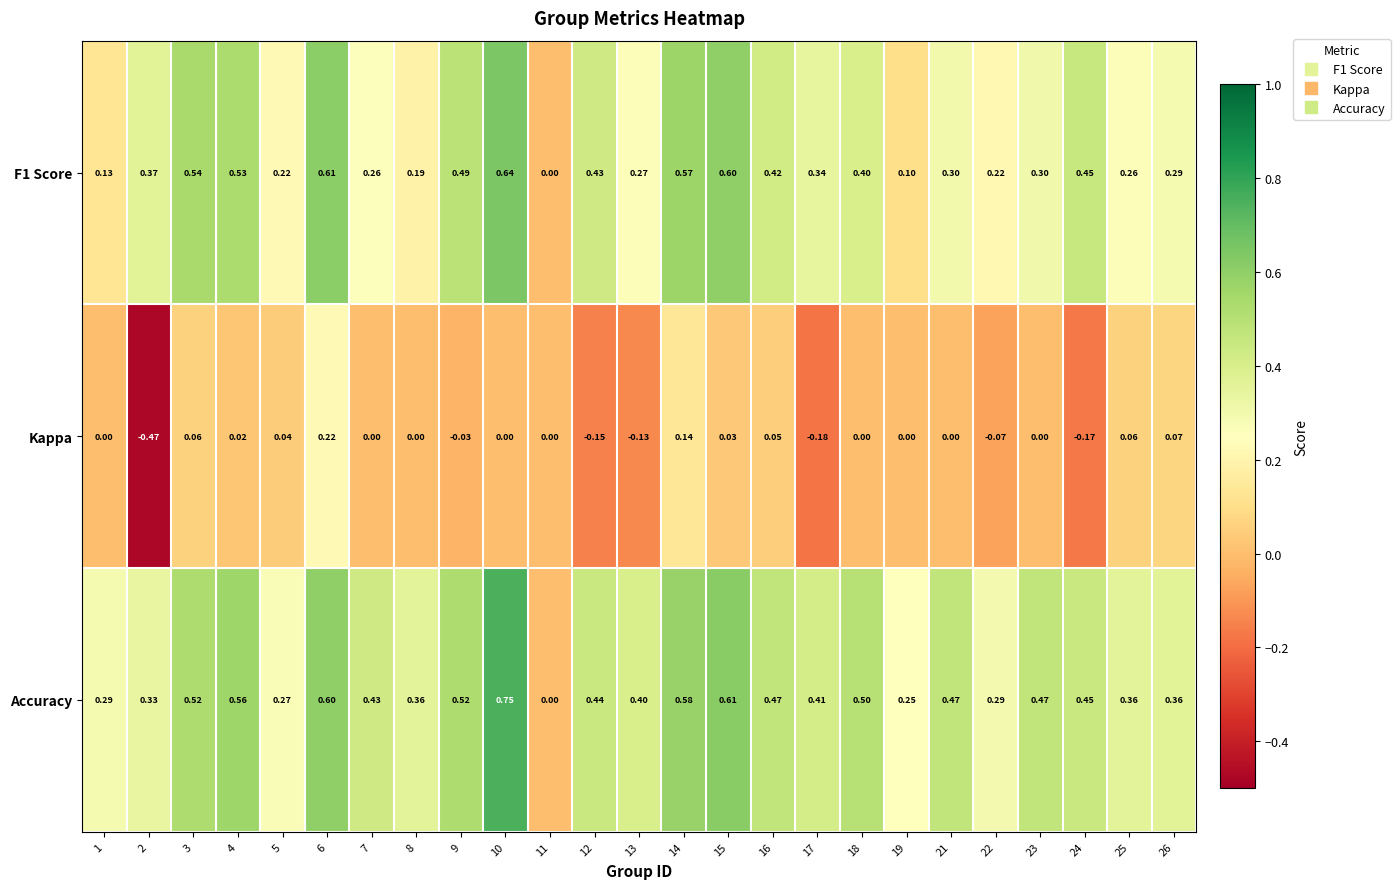

Which series has the widest spread of values?

Accuracy